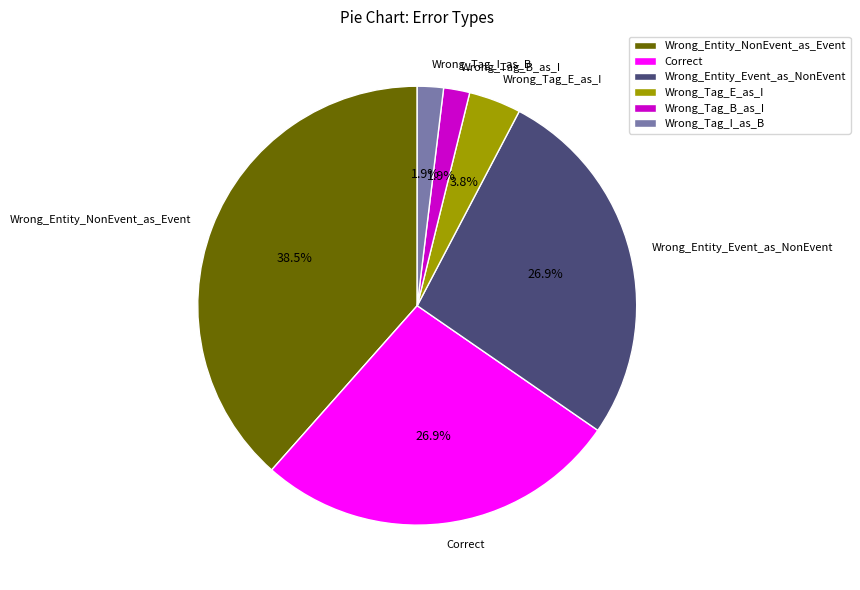

Which category has the biggest portion of the pie?

Wrong_Entity_NonEvent_as_Event